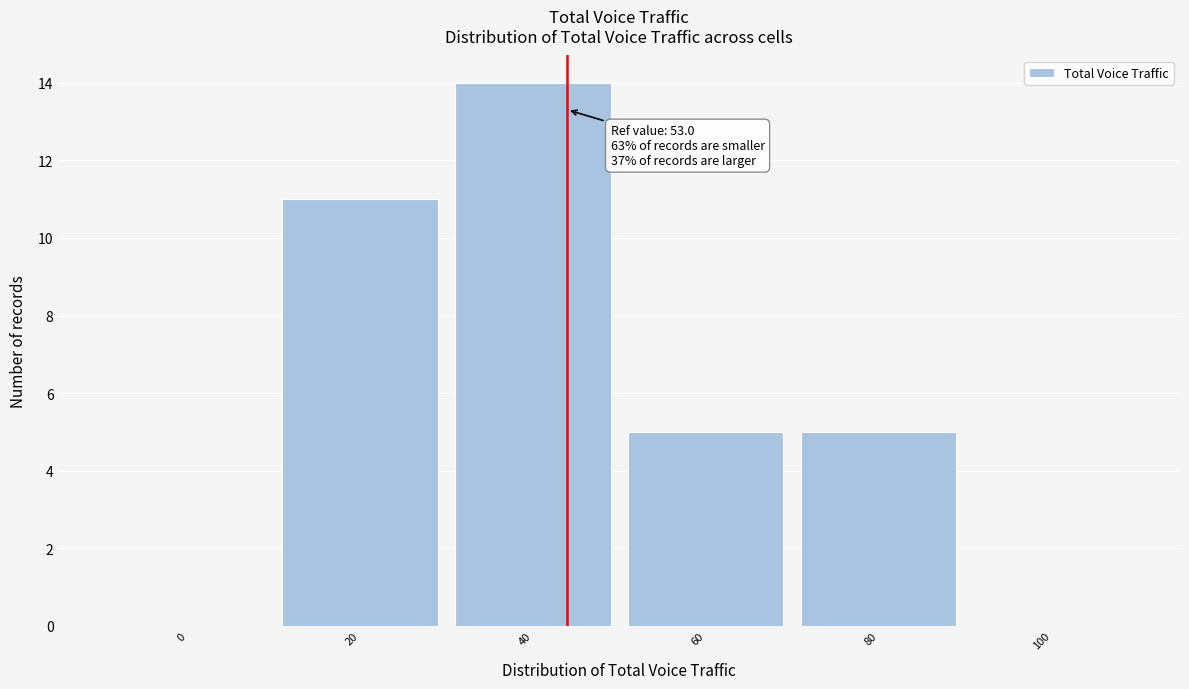

Reading left to right, what are all the values shown in this chart?

0=0	20=11	40=14	60=5	80=5	100=0